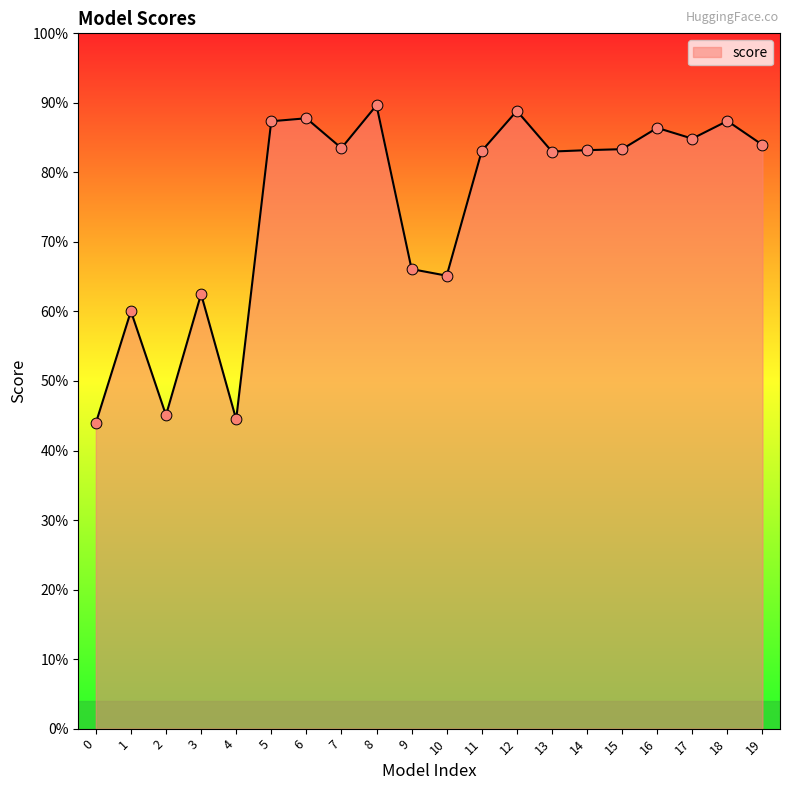

What is the change in value from 4 to 19?

+0.4